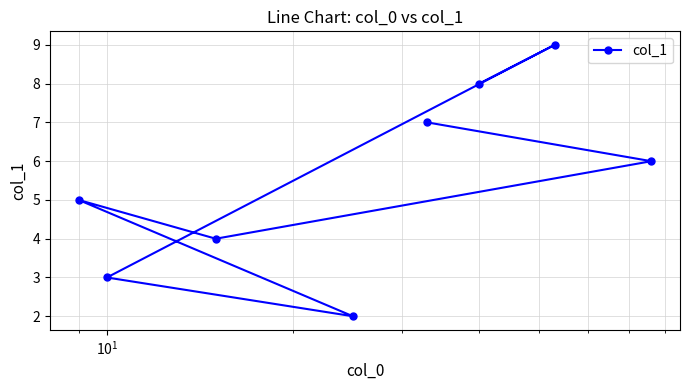

What is the difference between the maximum and minimum values?

7